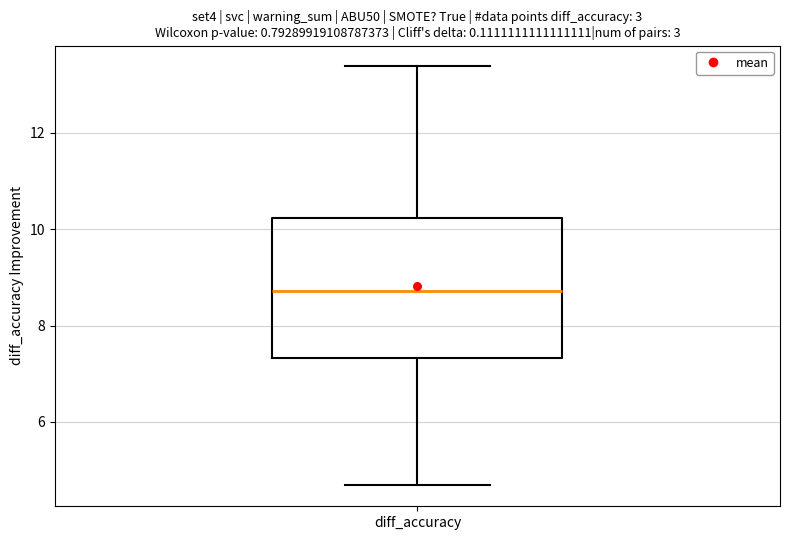

Transcribe this box plot: give where the median line is, the range the box spans, and where the two whiskers end, as read against the y-axis. The values are not printed on the chart, so give them approximately, as read against the axis.

median 8.8, box 7.4 to 10.2, whiskers 4.6 to 13.4